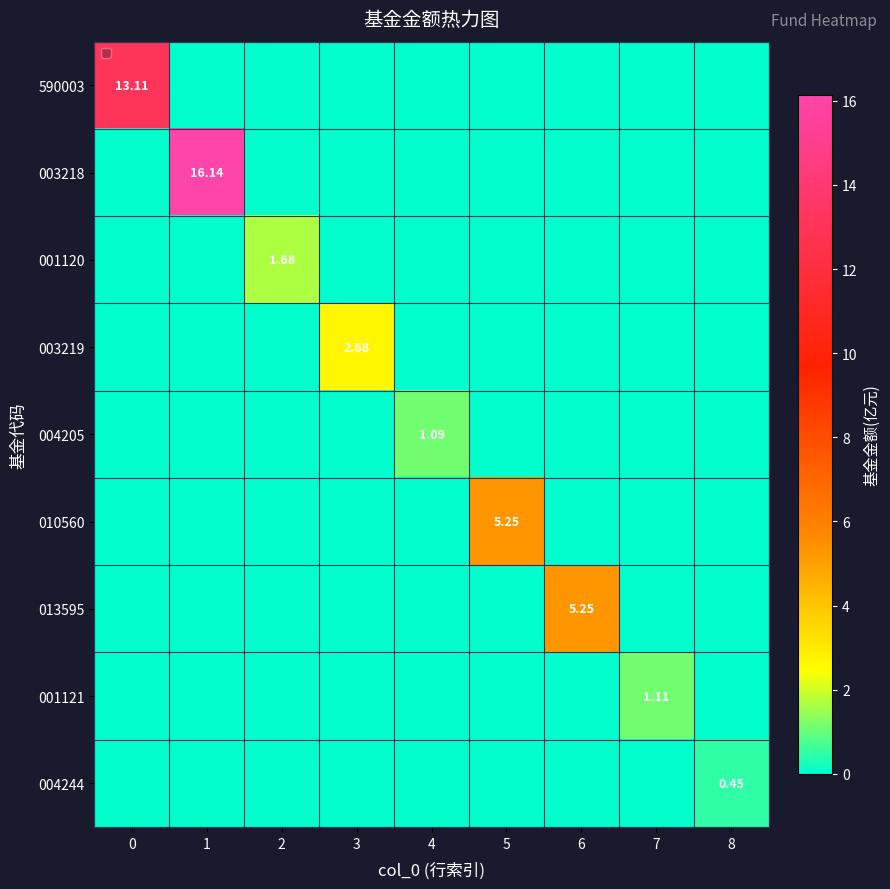

Which series has the largest range (max minus min)?

003218